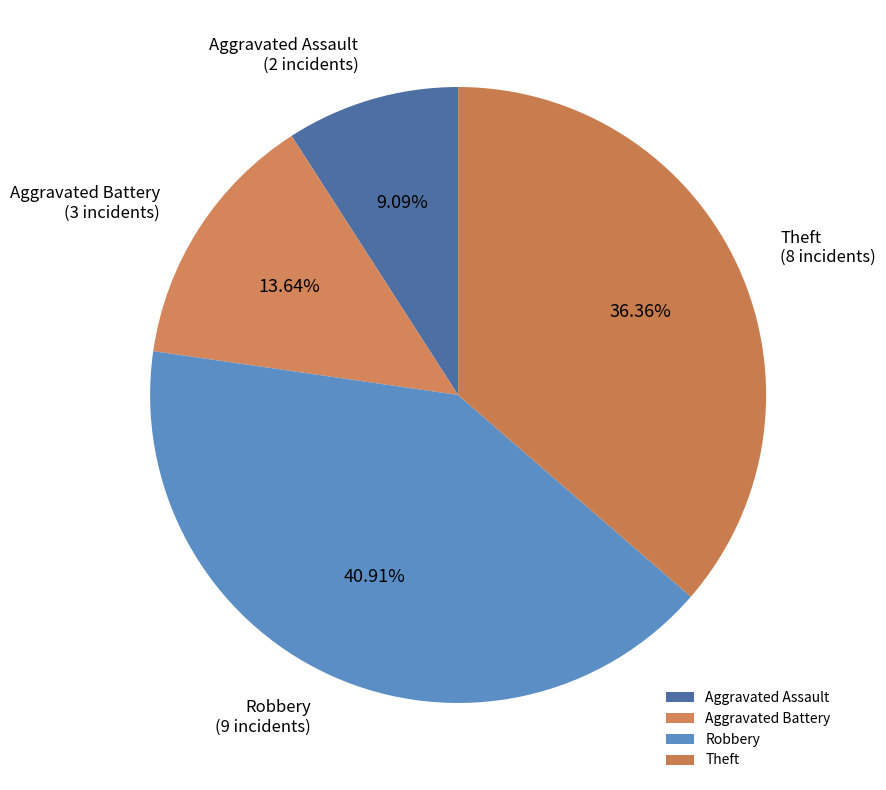

To the nearest percent, what percentage of the pie is Robbery?

41%